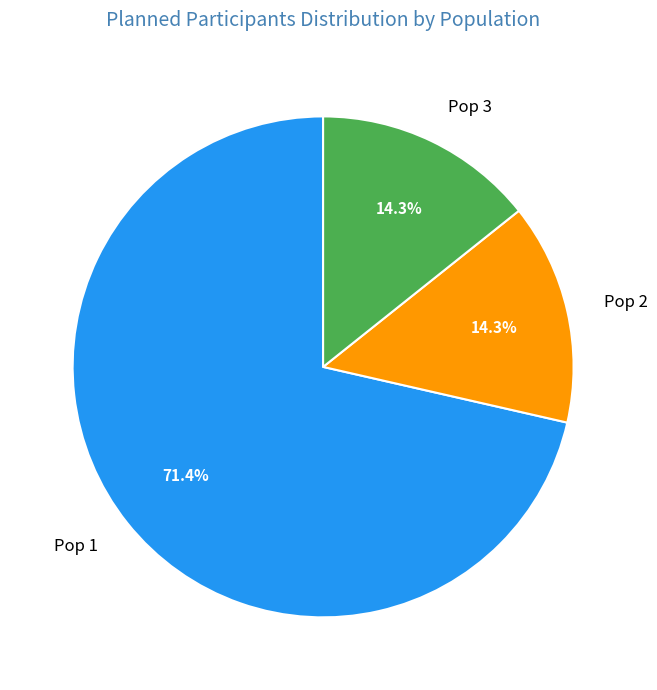

How many slices are in this pie chart?

3